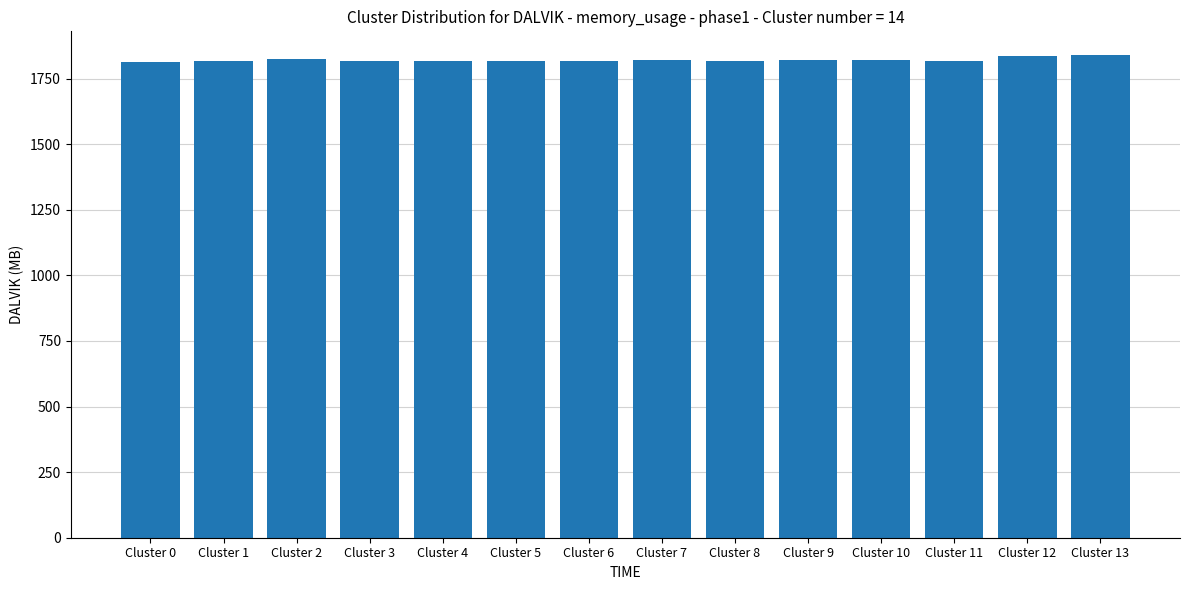

What is the difference between the values at Cluster 2 and Cluster 13?

13.0